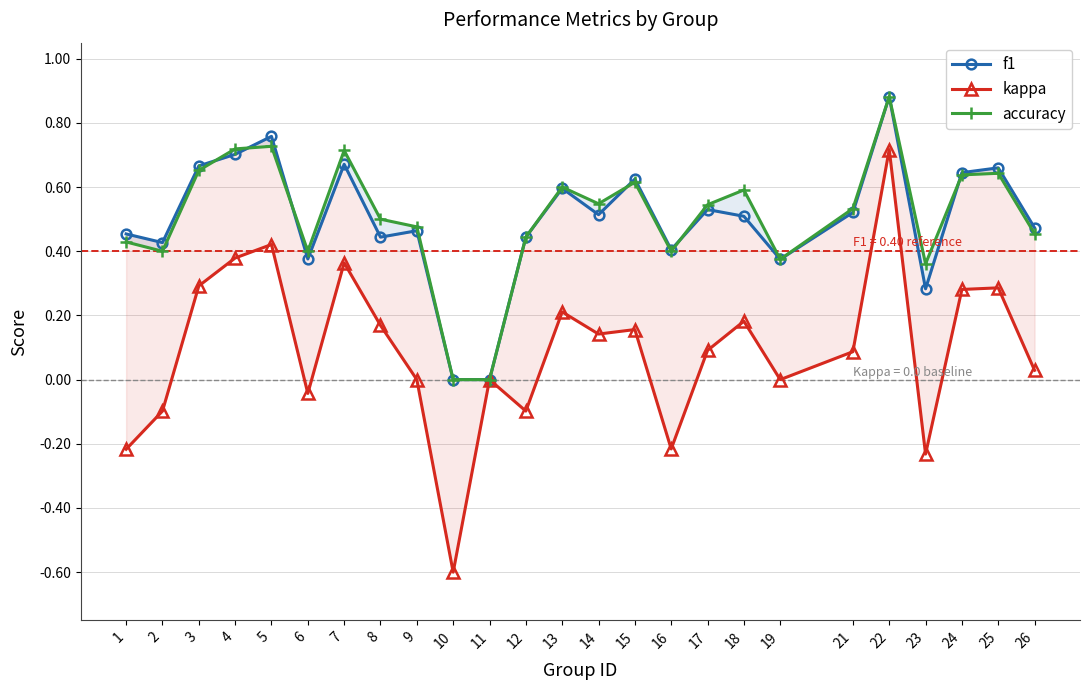

Where is the first local maximum for kappa?

5